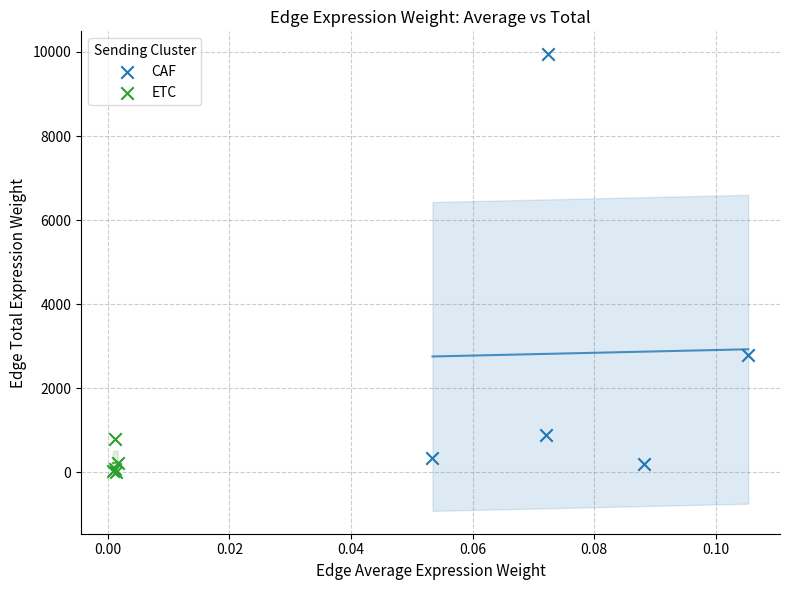

What are all the series names shown in the legend?

CAF, ETC